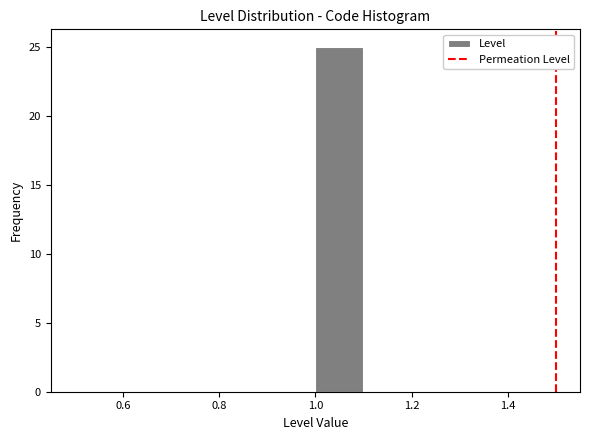

Reading left to right, list every bar in this chart as the range it spans on the x-axis followed by its height. The values are not printed on the chart, so give them approximately, as read against the axis.

0.5 to 0.6: 0
0.6 to 0.7: 0
0.7 to 0.8: 0
0.8 to 0.9: 0
0.9 to 1.0: 0
1.0 to 1.1: 25
1.1 to 1.2: 0
1.2 to 1.3: 0
1.3 to 1.4: 0
1.4 to 1.5: 0